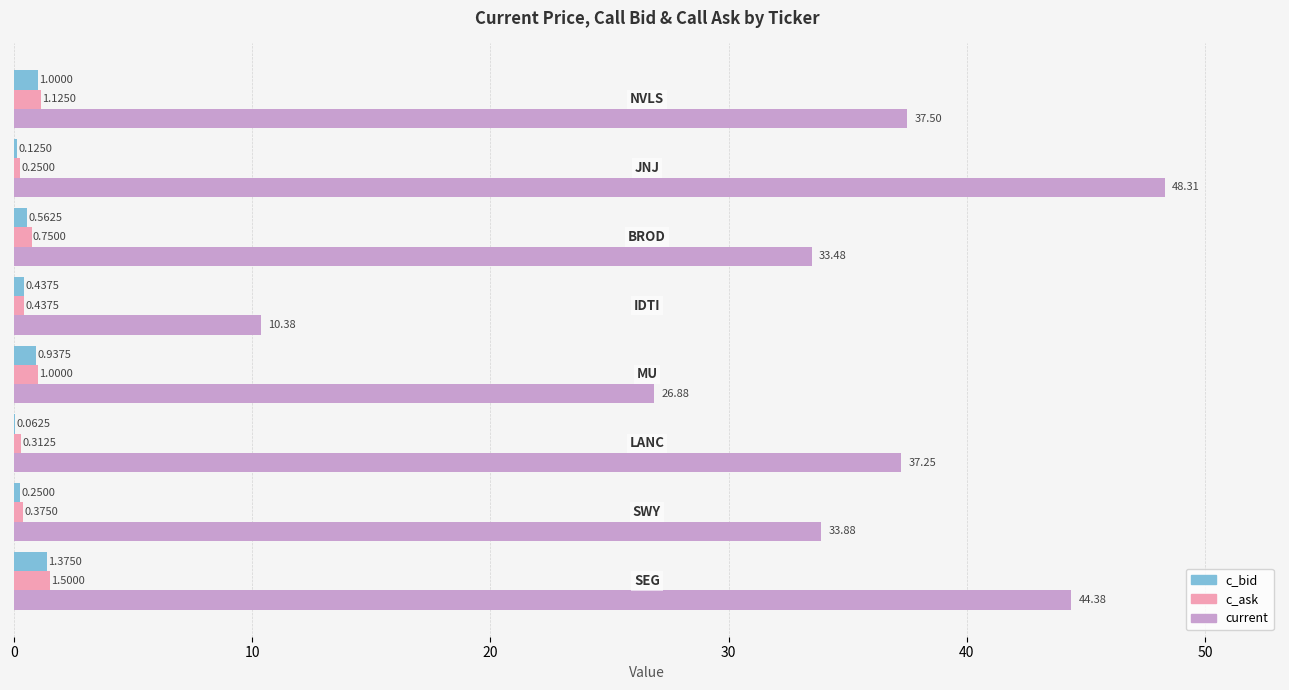

What is the sum of all current values?

272.1